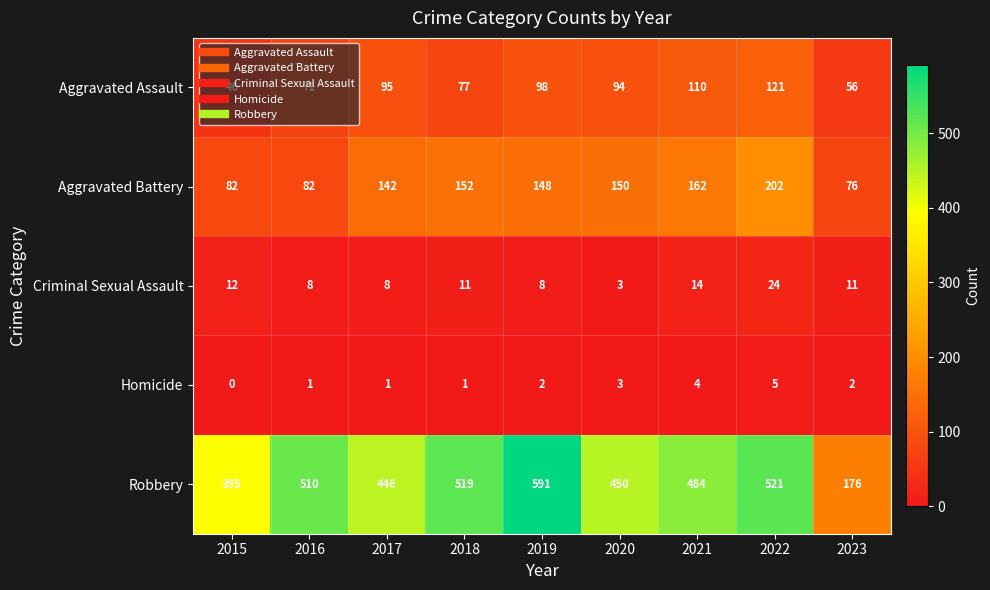

The value of Homicide at 2017 is 1. True or false?

True